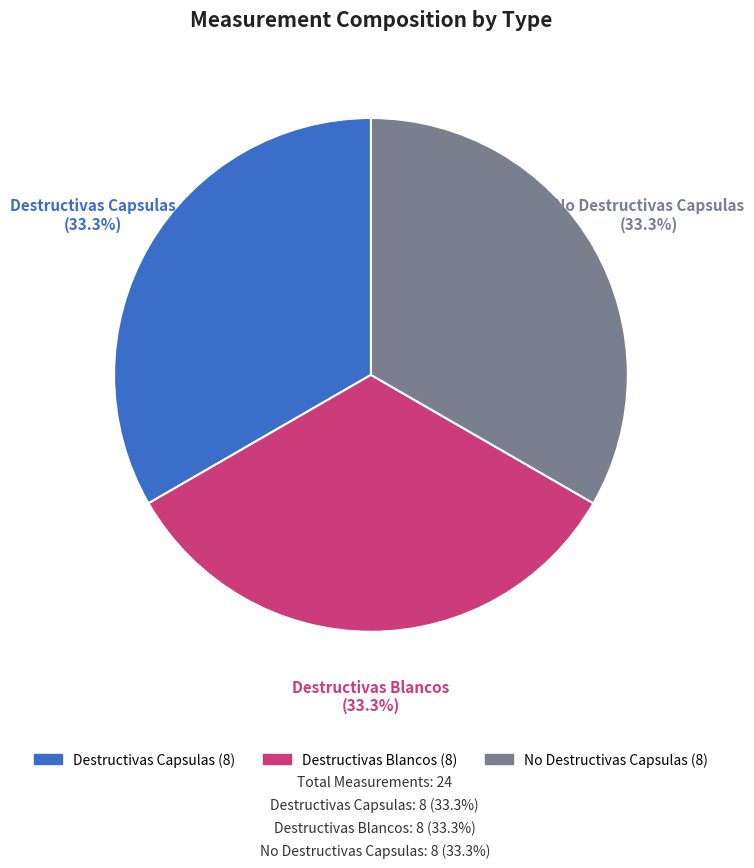

What is the ratio of the value at Destructivas Capsulas to the value at Destructivas Blancos?

1.0